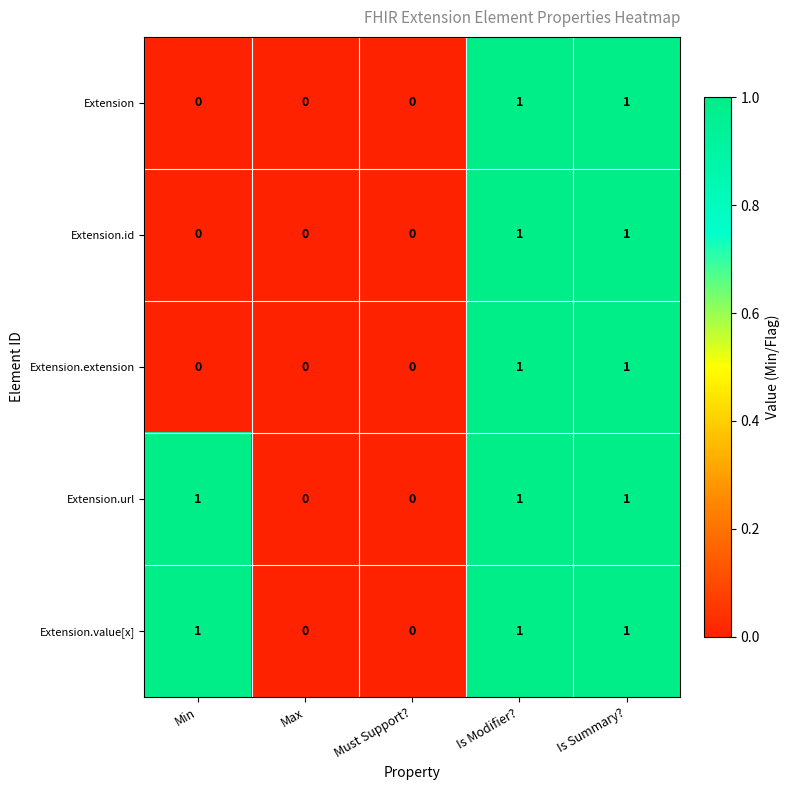

True or false: Extension.url has a value of 0 at Must Support?.

True